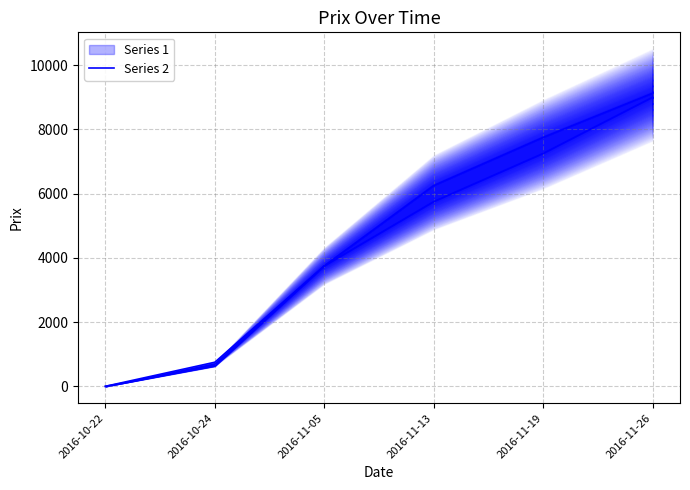

List the labels in order of value, largest first.

2016-11-26, 2016-11-19, 2016-11-13, 2016-11-05, 2016-10-24, 2016-10-22